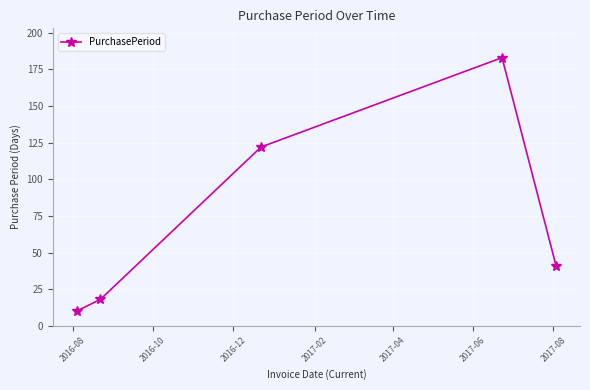

What is the value of the 5th point from the left?

41